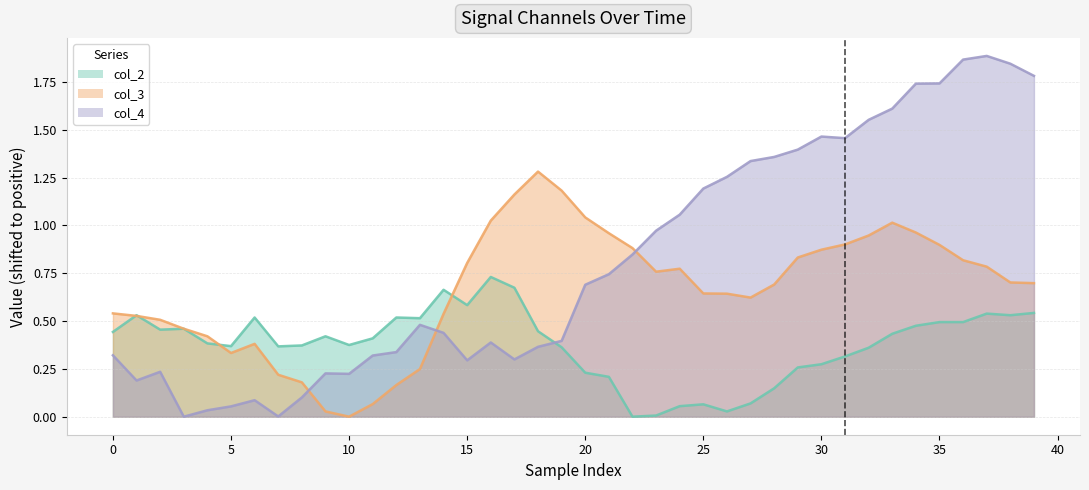

In col_2, how many points are lower than both neighbors (excluding endpoints)?

9